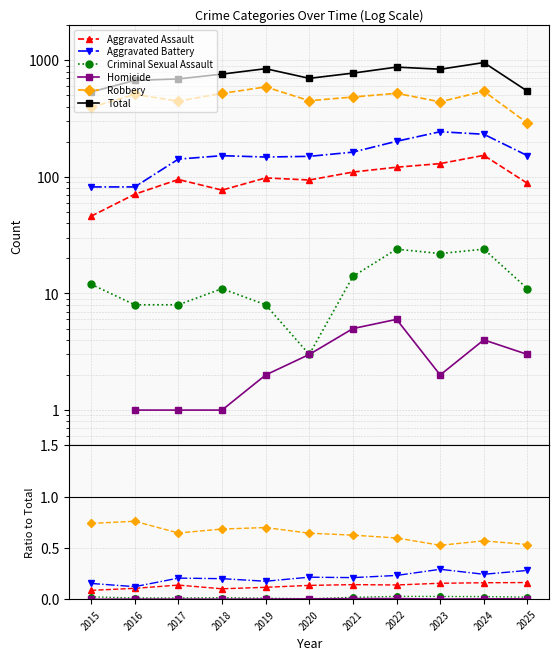

What is the average value of the Robbery series?

0.6